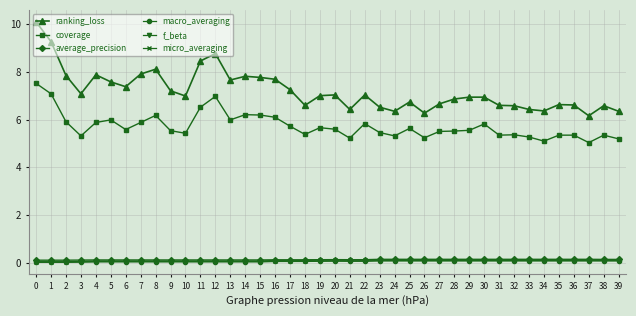

What is the total value across all series at 3?

12.6